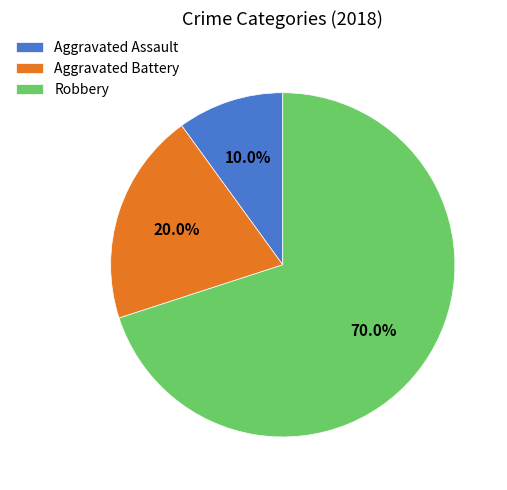

Between Aggravated Battery and Aggravated Assault, which is larger?

Aggravated Battery